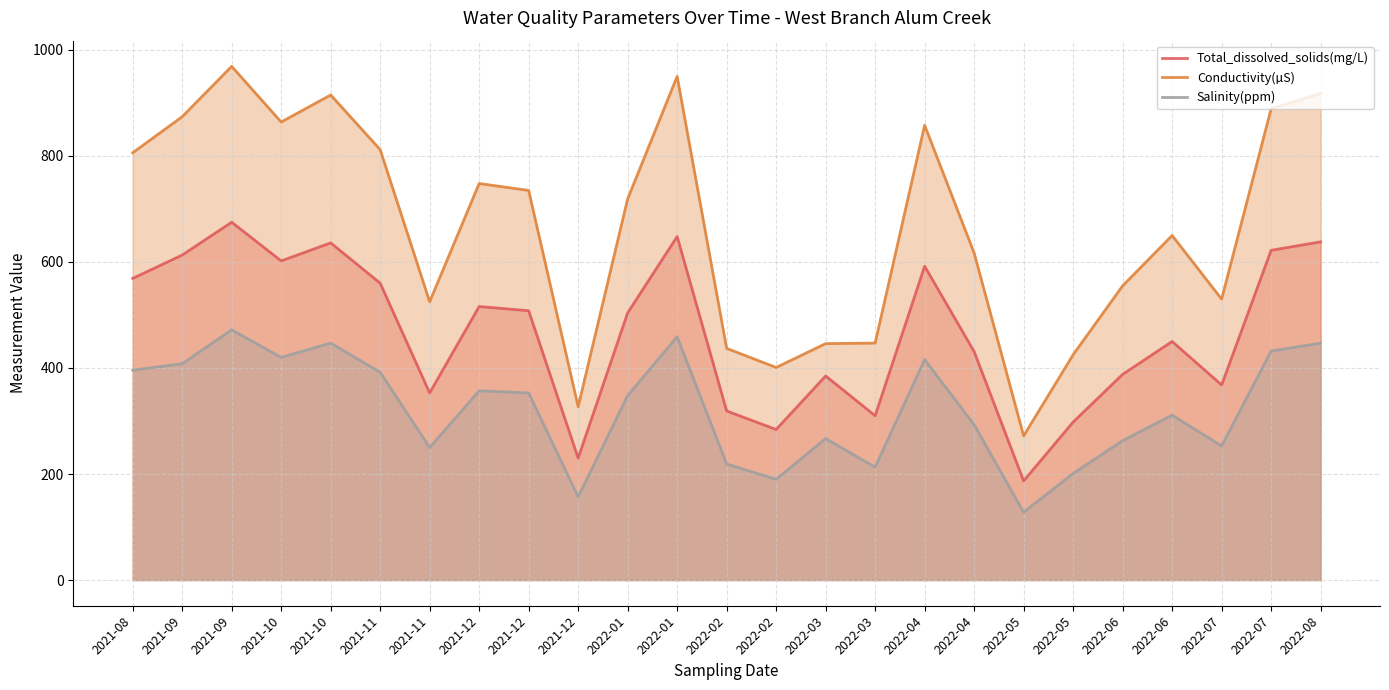

Where is Salinity(ppm) nearest to the value 300?

2022-04